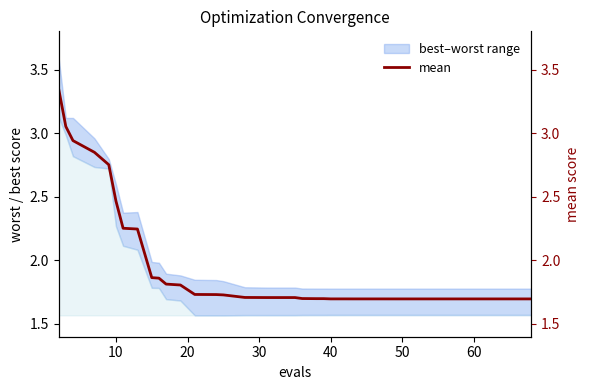

True or false: the data shows 2.8 at 9.

False